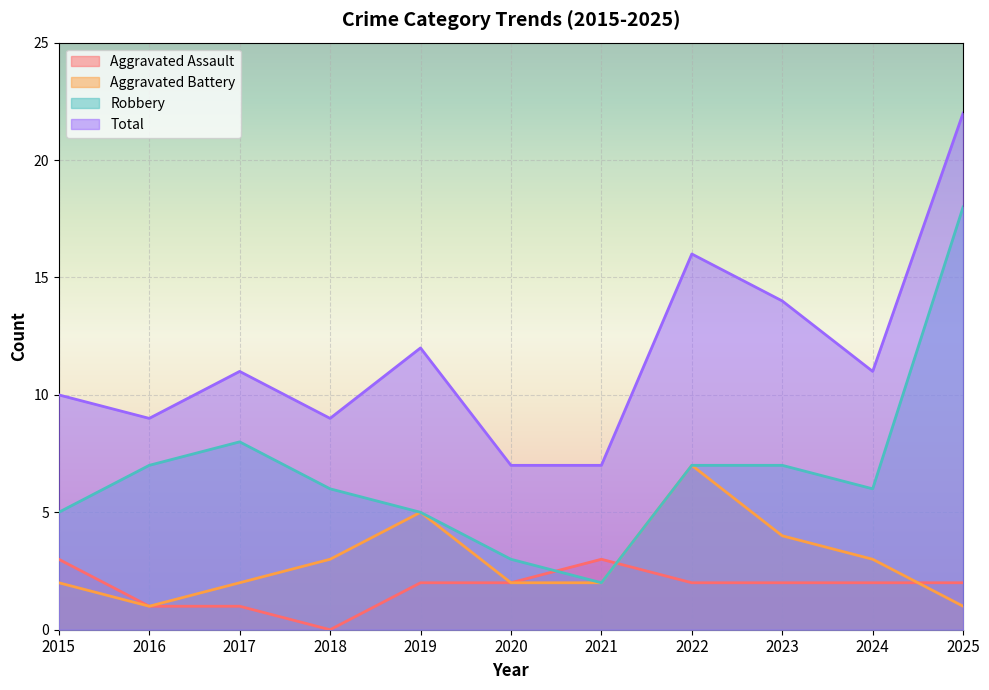

How many data points in Robbery are less than 6?

4